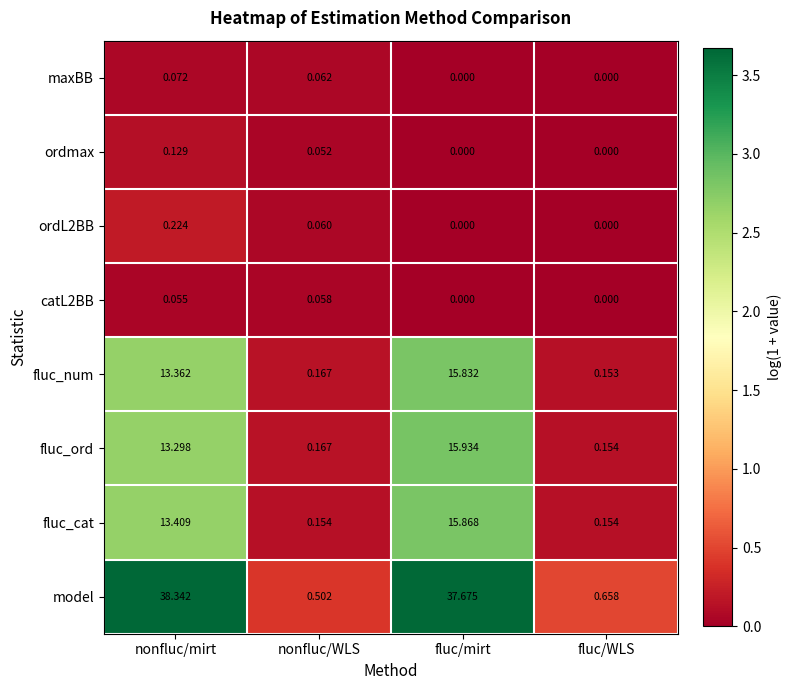

Which series has the largest range (max minus min)?

model